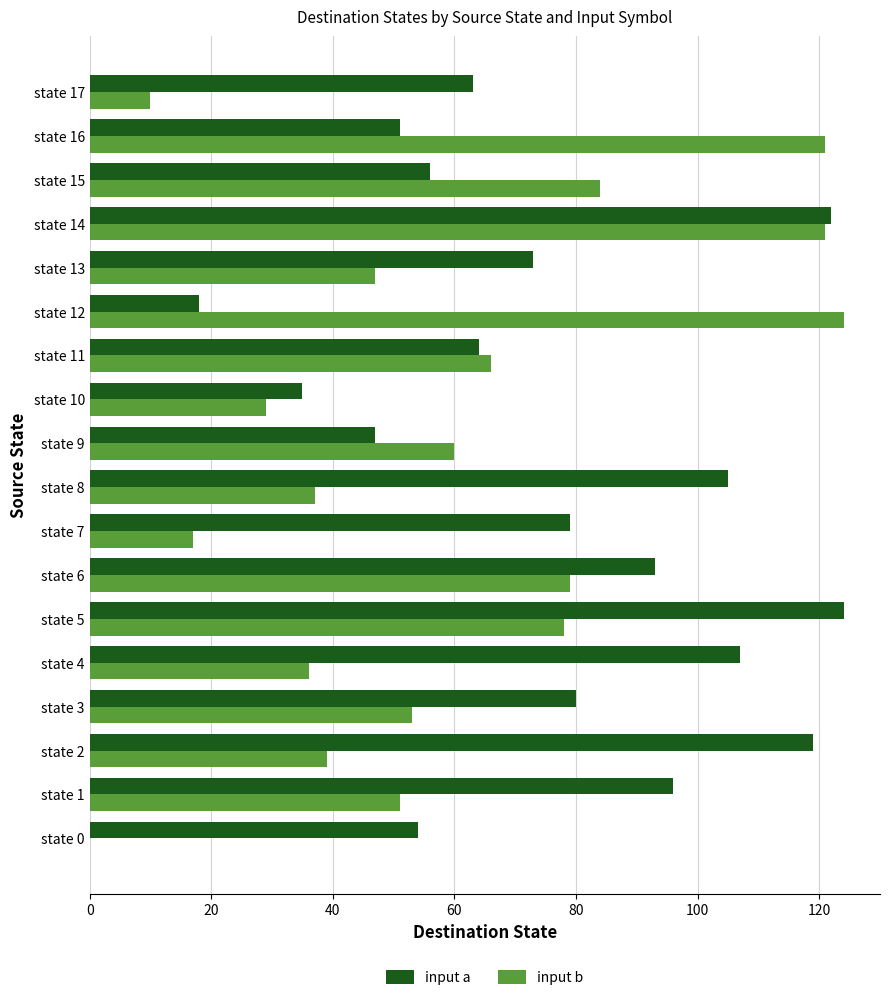

Which series has the largest total across all categories?

input a